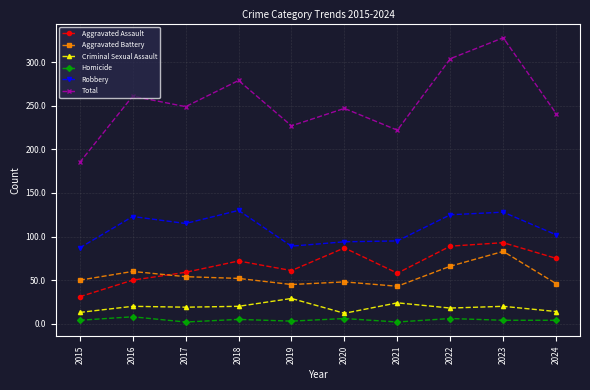

True or false: Total and Robbery intersect in this chart.

False